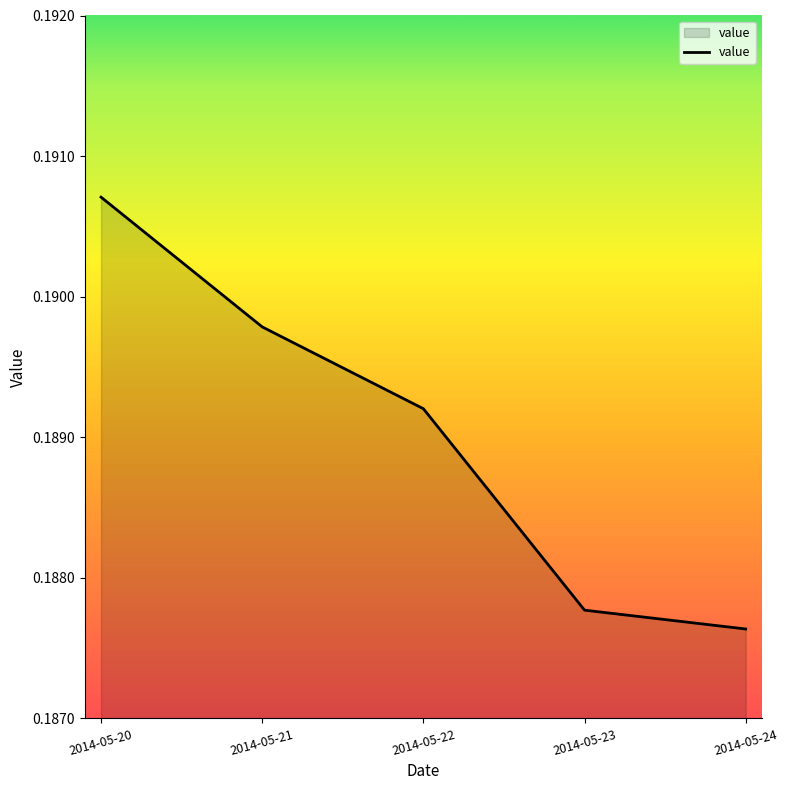

How many values are between 0 and 1?

5